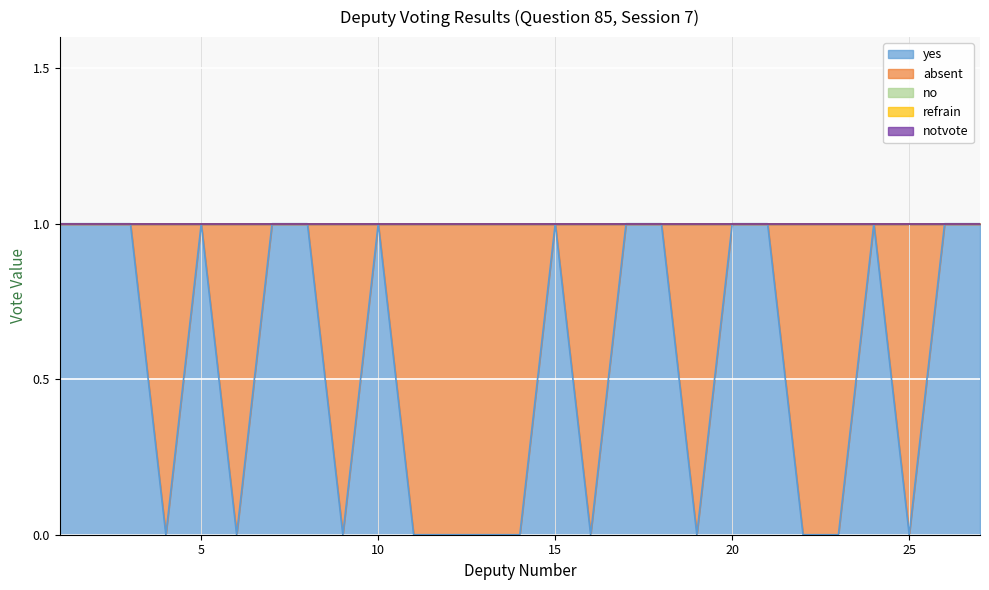

True or false: no has more than 2 interior local peaks.

False